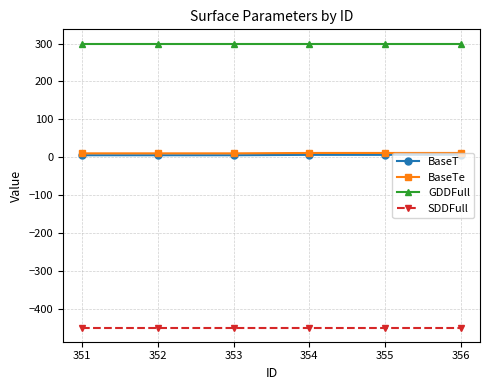

True or false: GDDFull and BaseTe cross at least once.

False